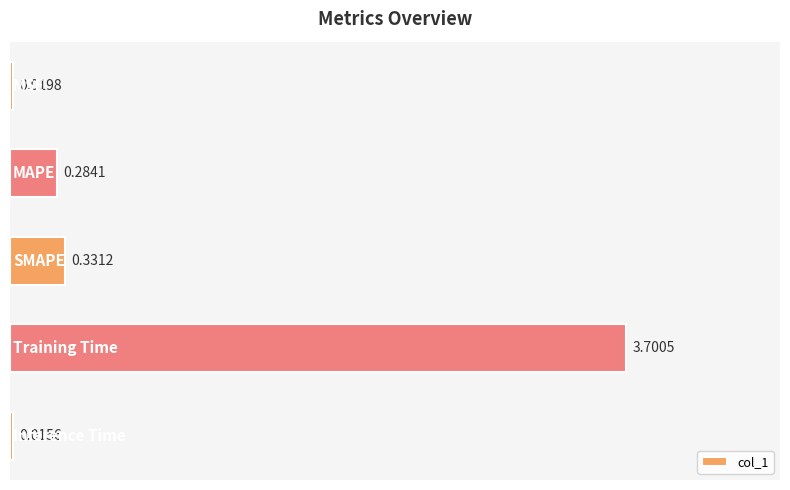

How many bars are there in total?

5